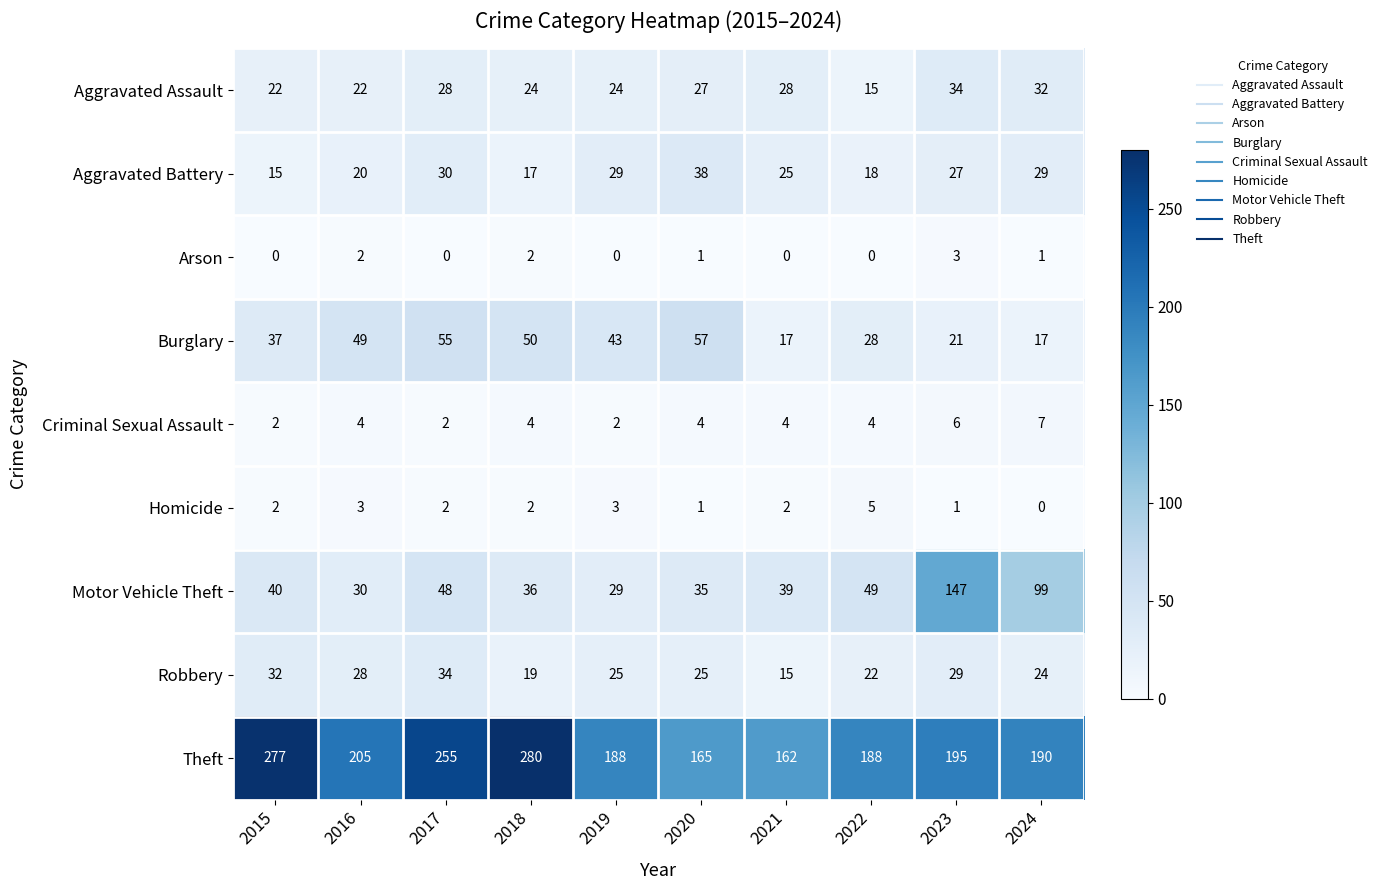

What is the total value across all series at 2015?

427